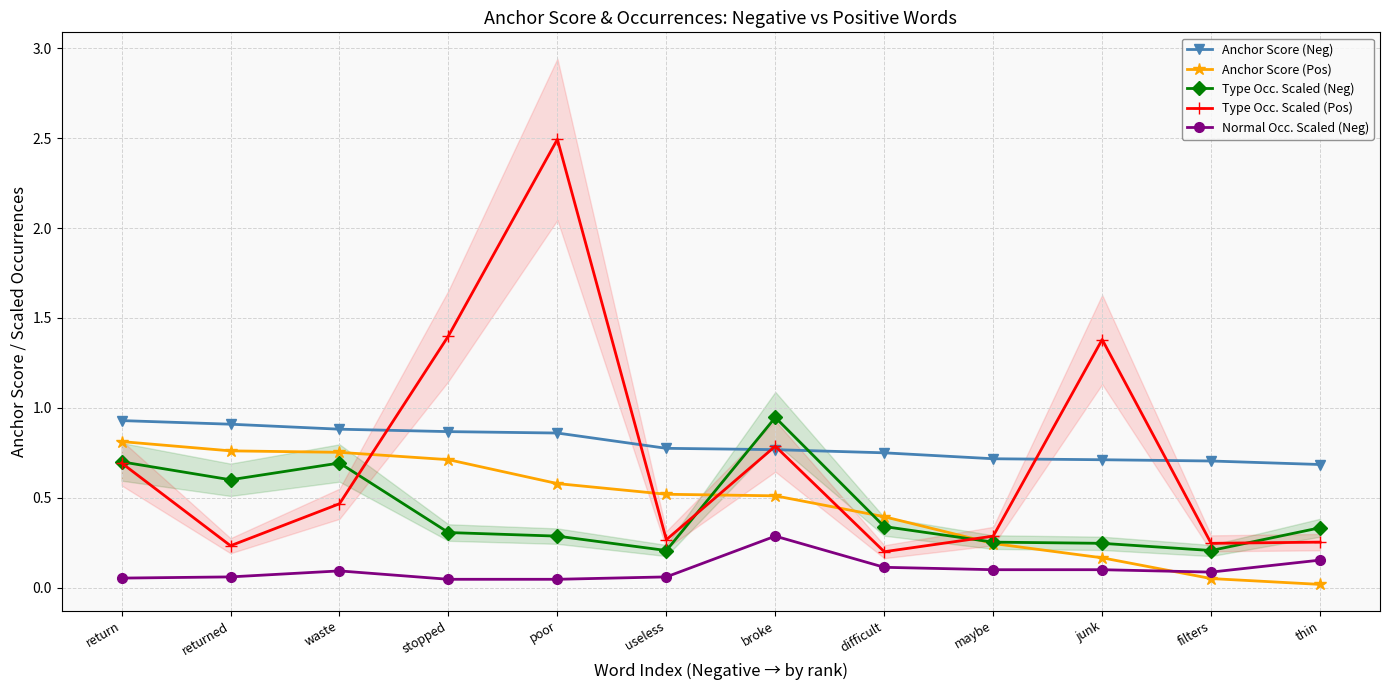

True or false: Type Occ. Scaled (Pos) and Normal Occ. Scaled (Neg) cross at least once.

False